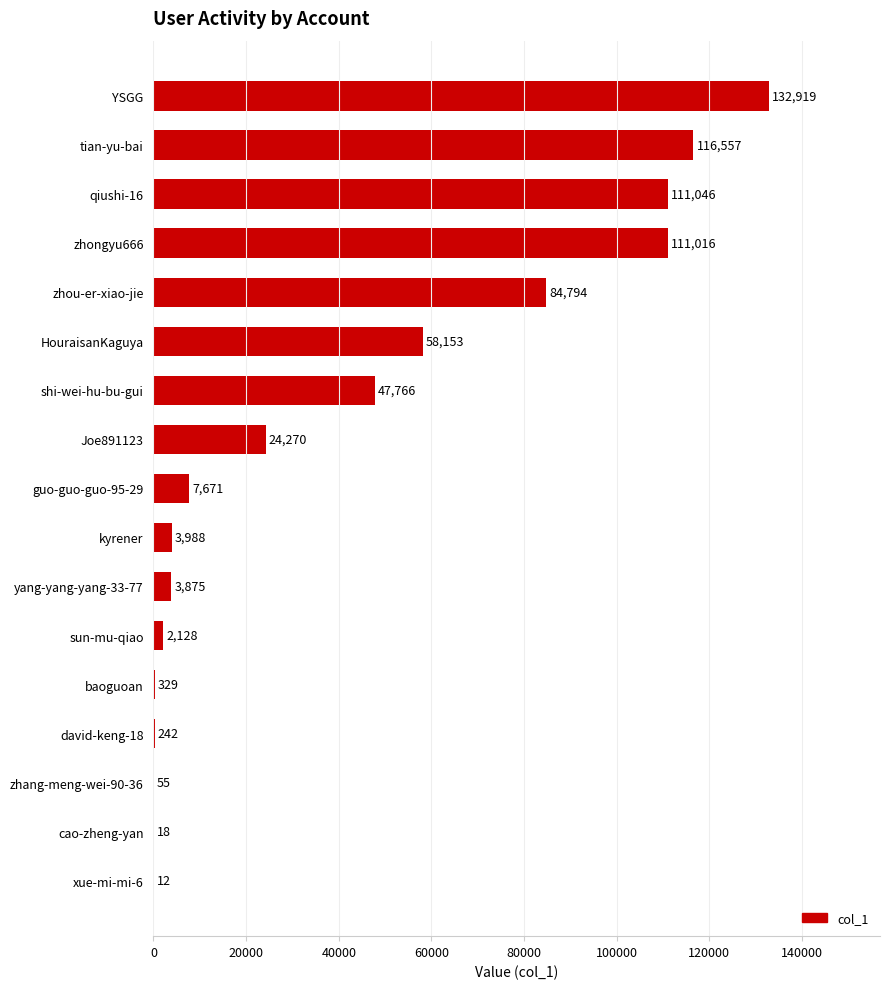

What is the sum of all values?

704839